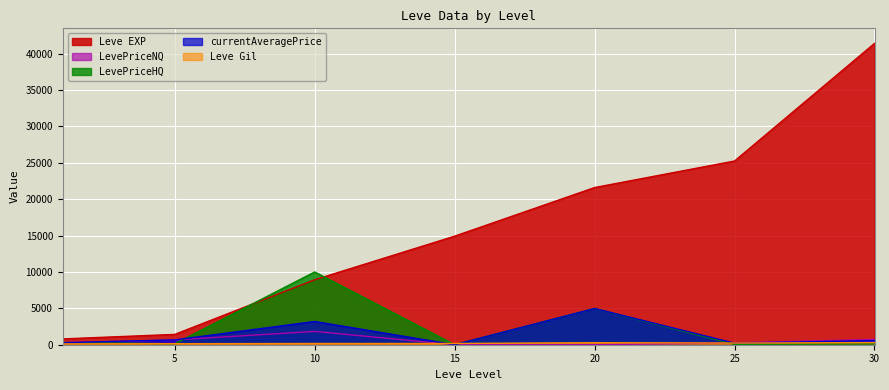

How many lines are shown in the chart?

5